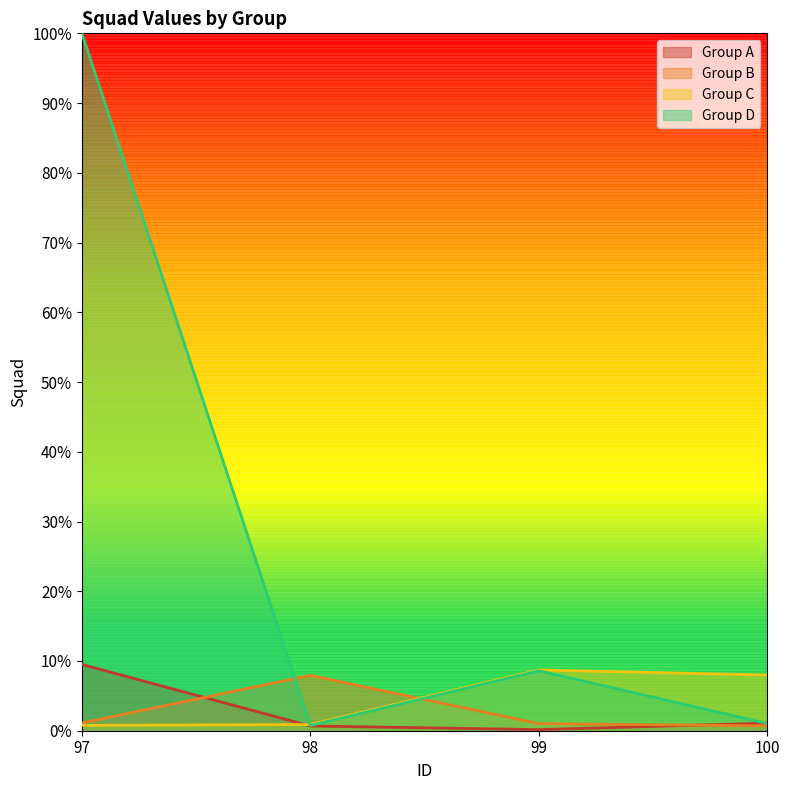

Rank the series by their maximum value, from highest to lowest.

Group D, Group A, Group C, Group B